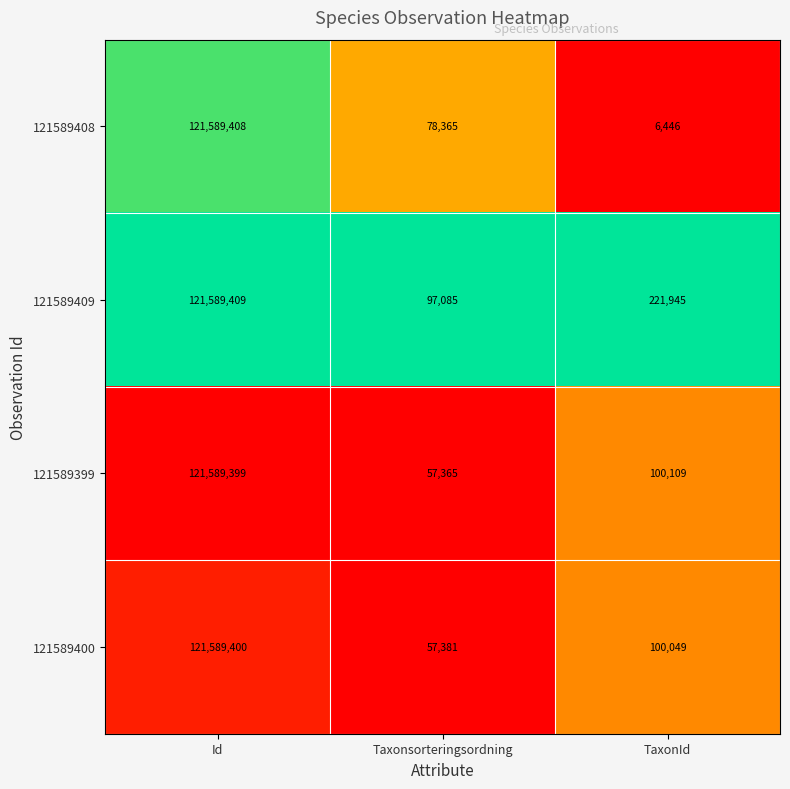

Where does the 121589400 series first go above 100049?

Id